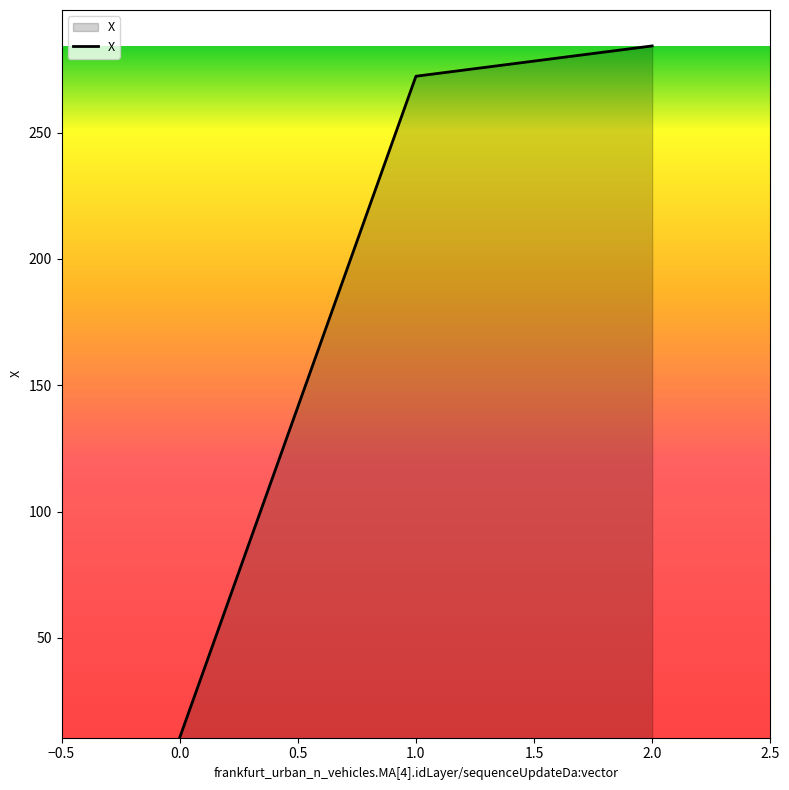

Reading right to left, transcribe all the data shown in this chart.

284.3	272.3	10.5